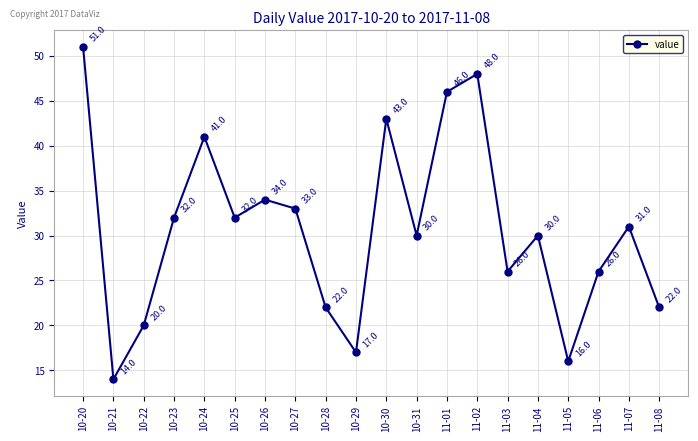

What is the minimum value shown in the chart?

14